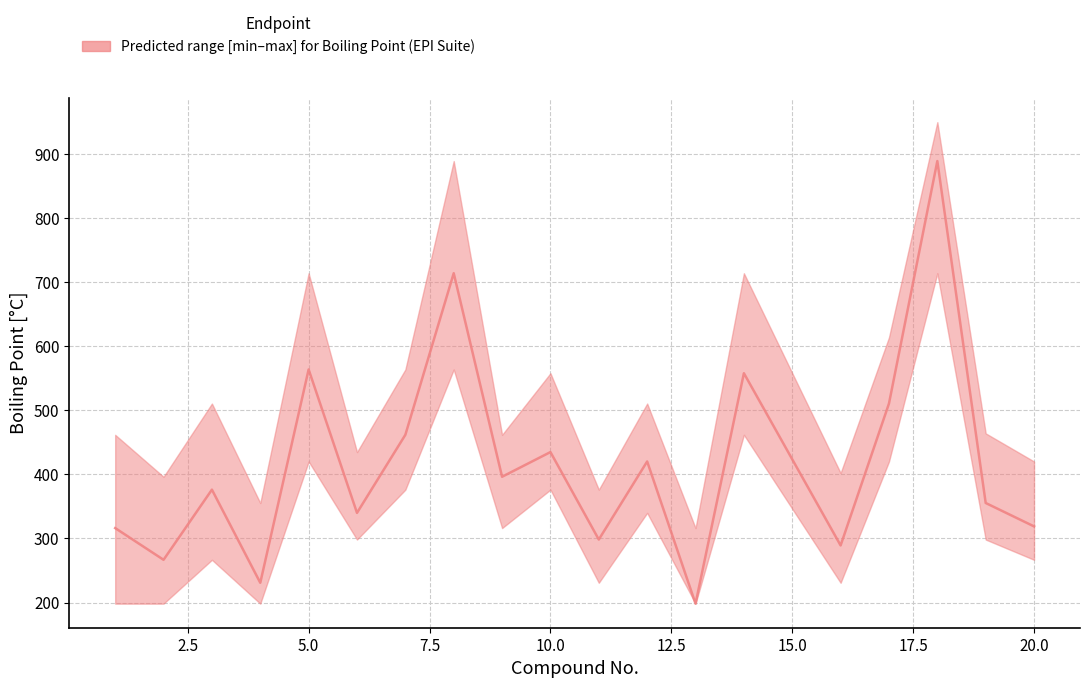

What is the sum of all lower values?

6373.8